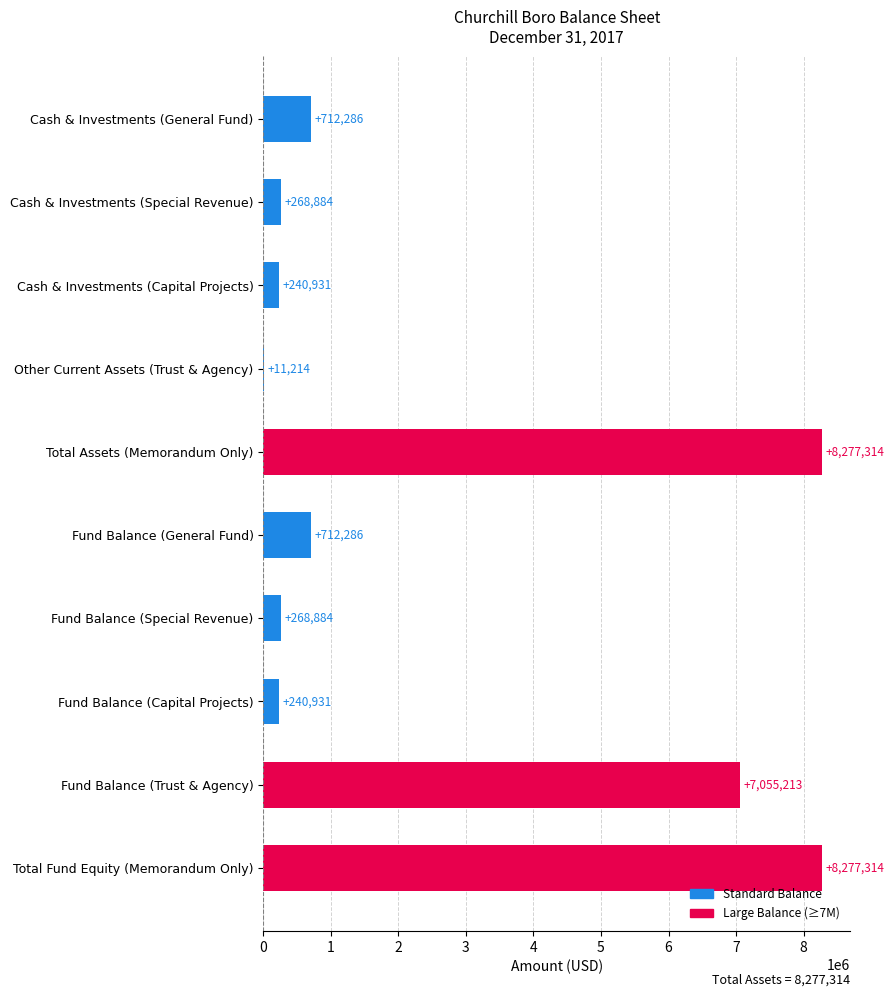

Between Other Current Assets (Trust & Agency) and Fund Balance (Capital Projects), which is larger?

Fund Balance (Capital Projects)